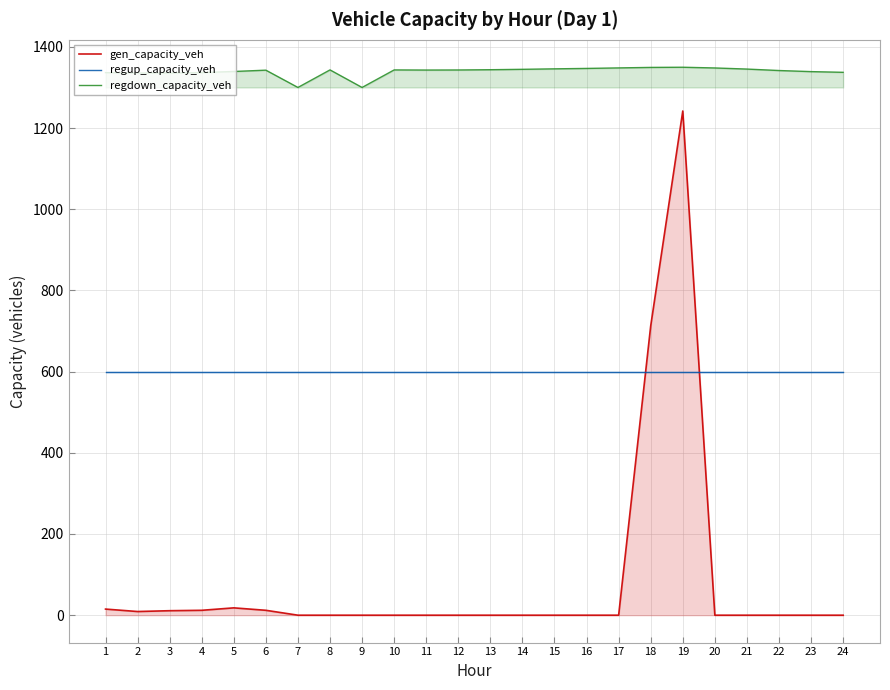

True or false: gen_capacity_veh has a value of 6.7 at 5.

False